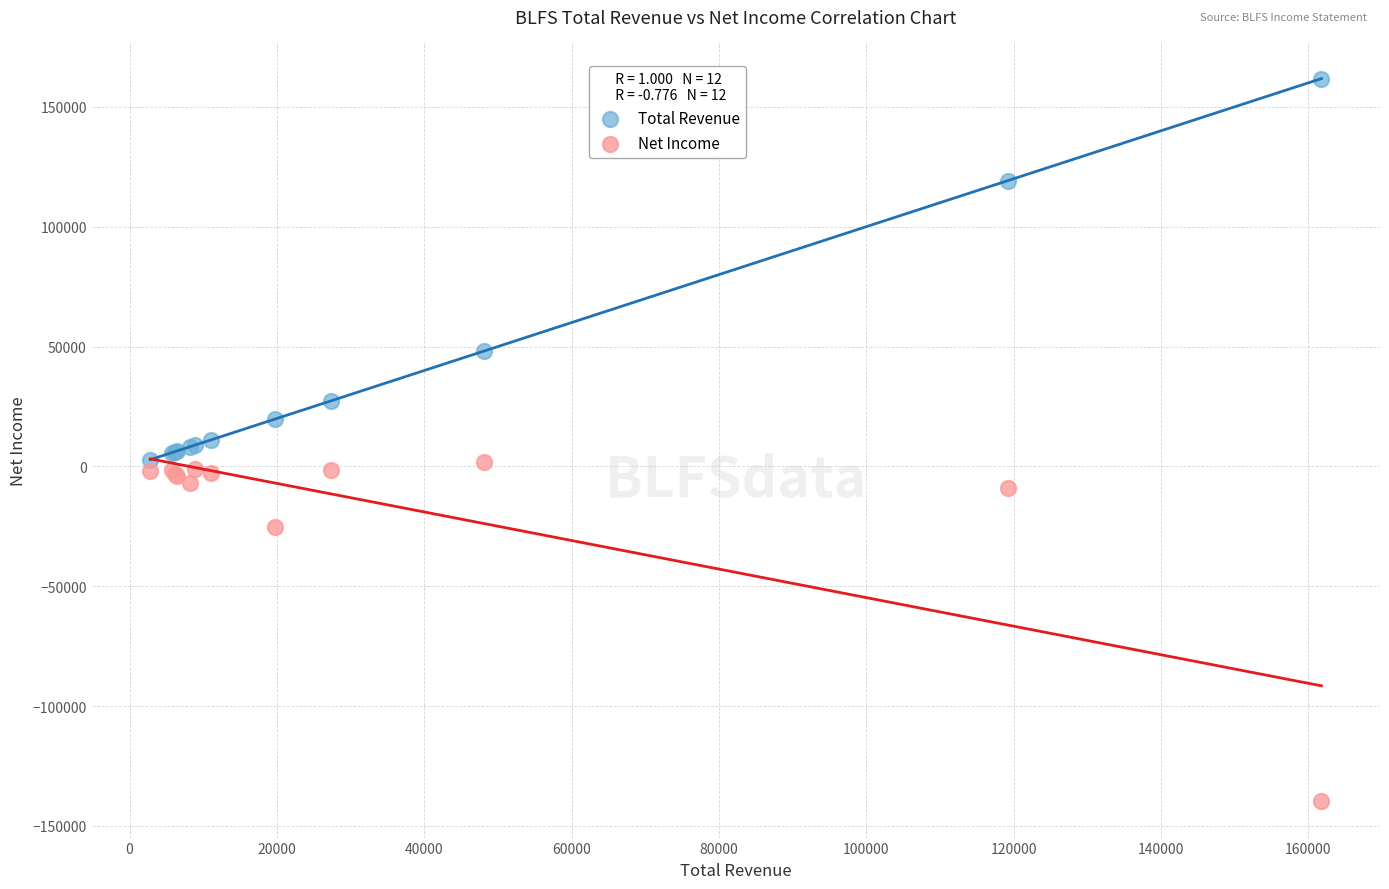

Which series contains the highest Y value?

Total Revenue